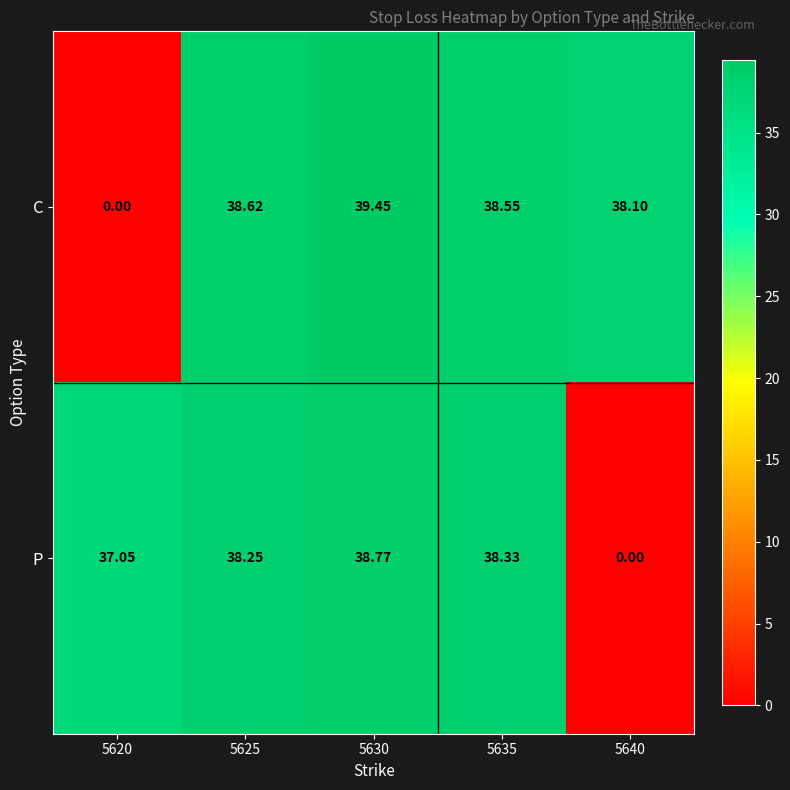

List the series in order of their overall mean, highest first.

C, P